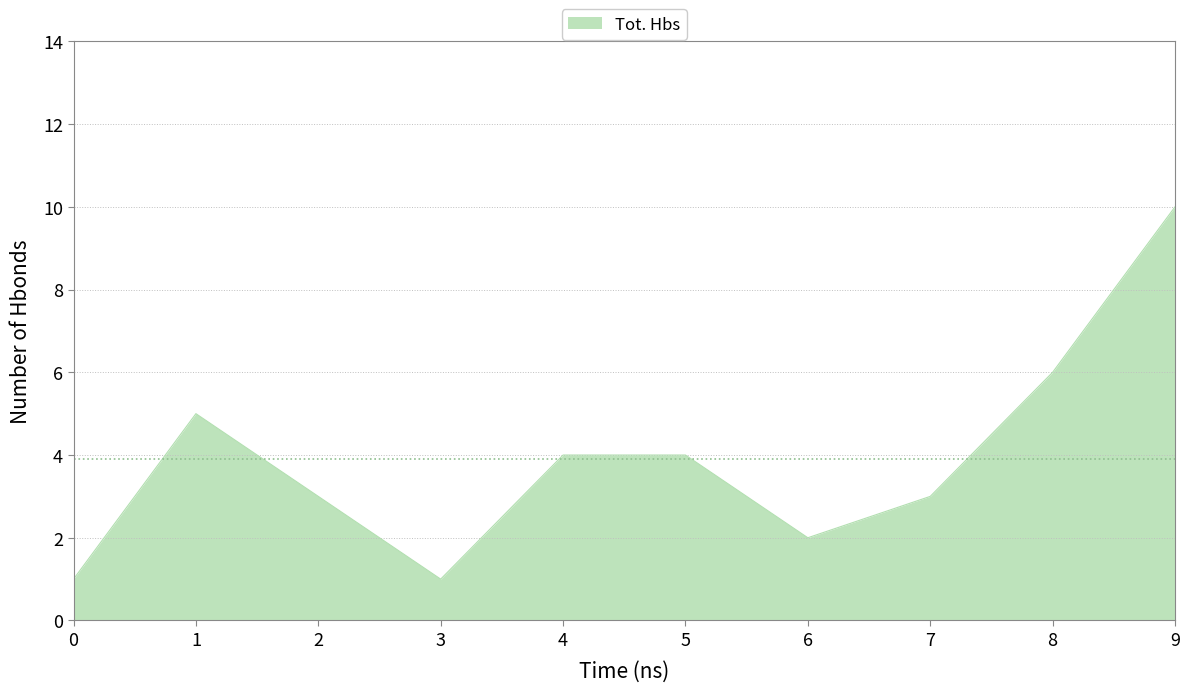

What is the change in value from 7 to 8?

+3